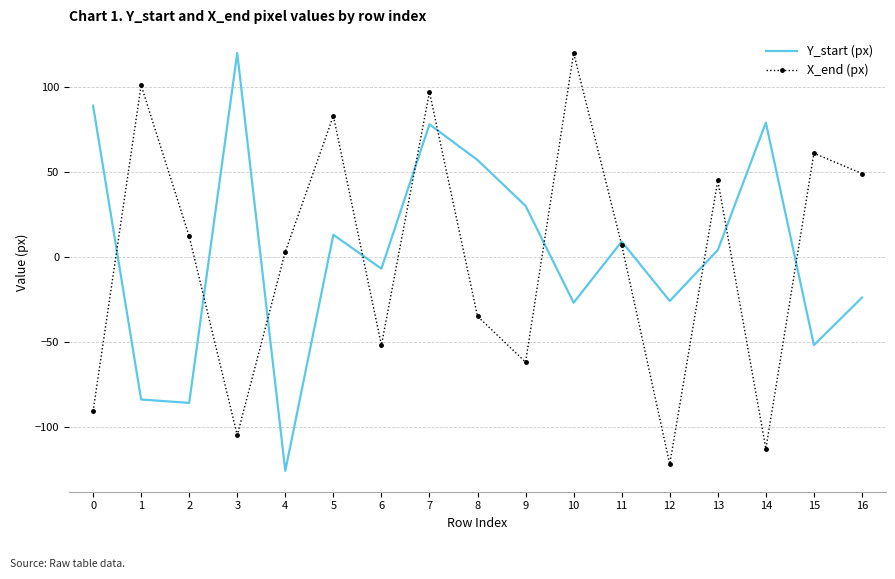

Is the value of X_end (px) at 10 greater than the value of Y_start (px) at 0?

Yes